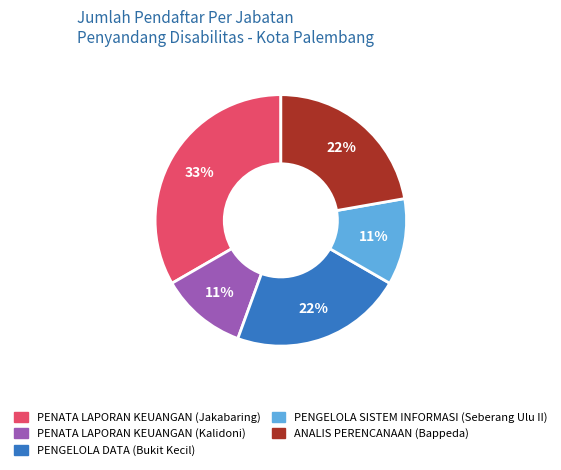

How many segments does this pie chart have?

5